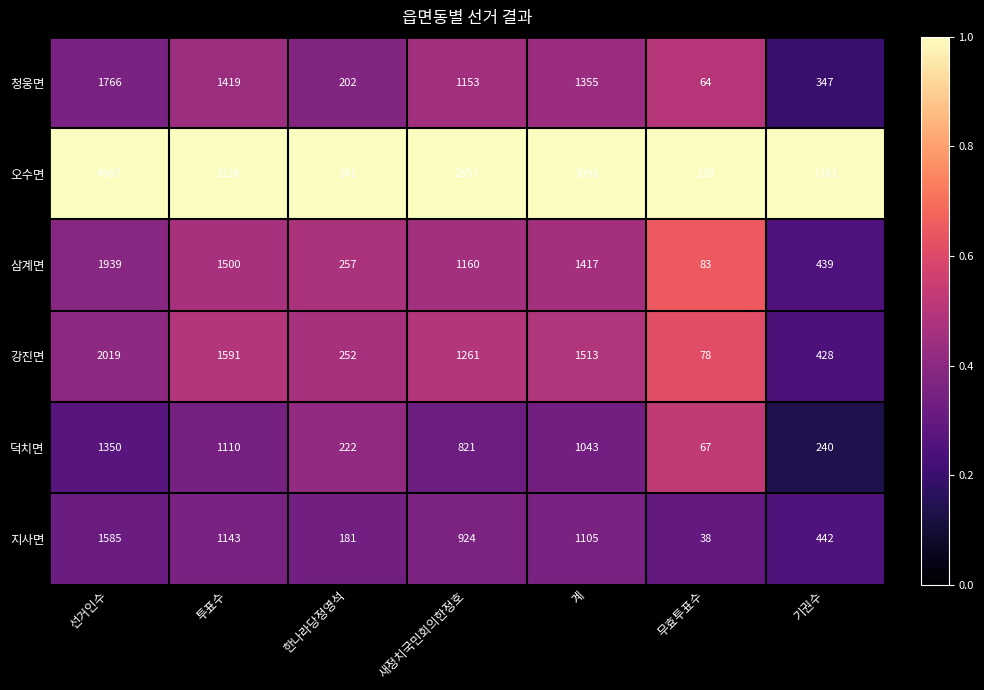

At which category is the sum across all series the highest?

선거인수